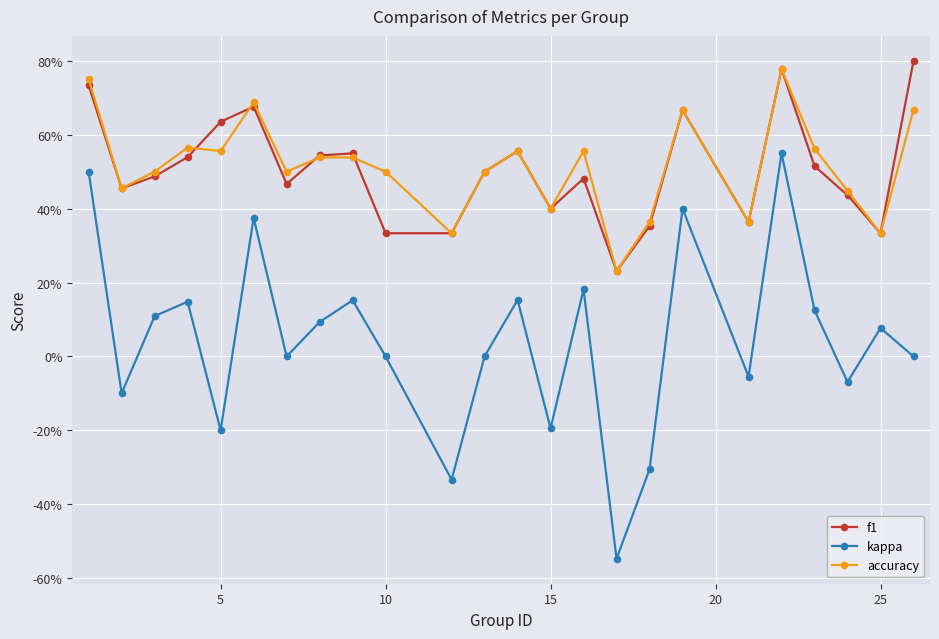

What are all the series names shown in the legend?

f1, kappa, accuracy